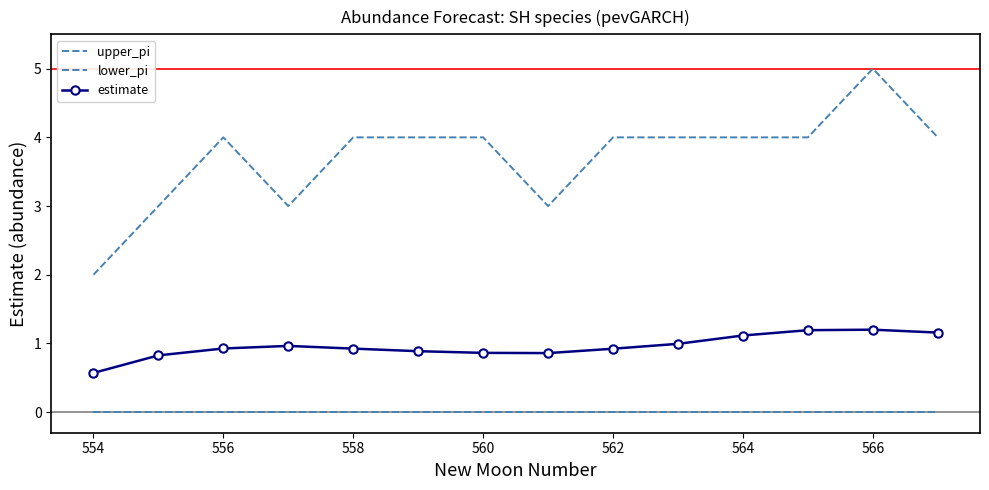

How many interior local peaks does the upper_pi series have?

2